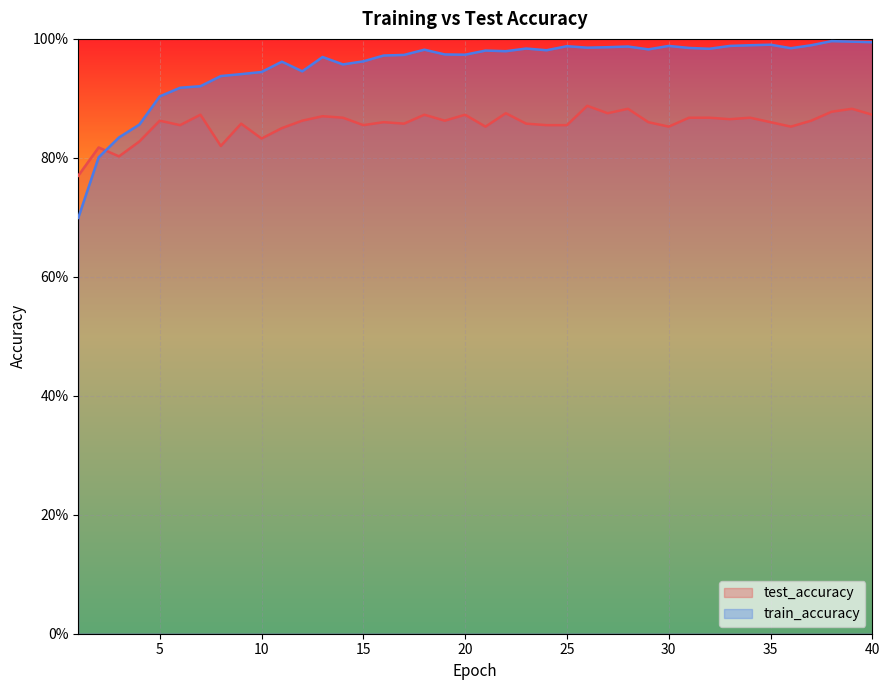

At which category does test_accuracy reach its first local peak?

2